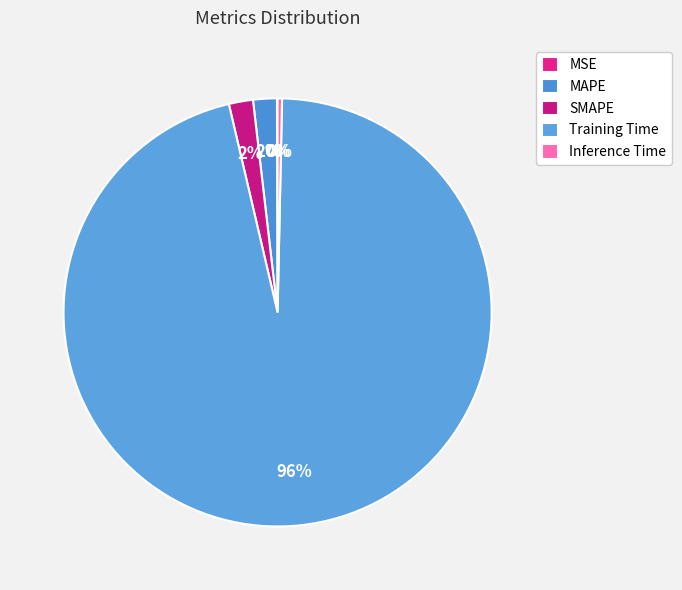

Which category has the smallest portion of the pie?

MSE